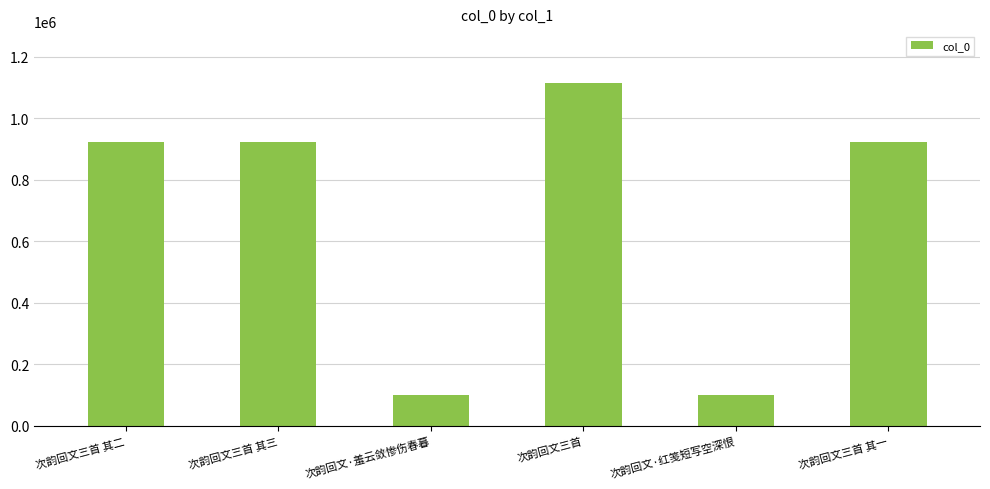

Are the bars grouped side by side (vs. stacked)?

No